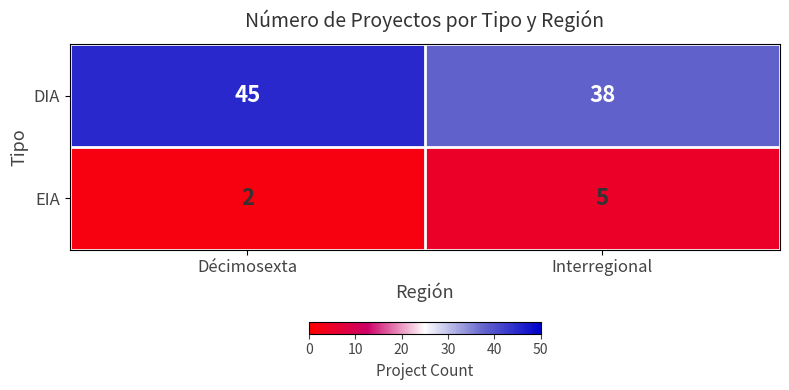

What is the difference between the maximum and minimum values in the DIA series?

7